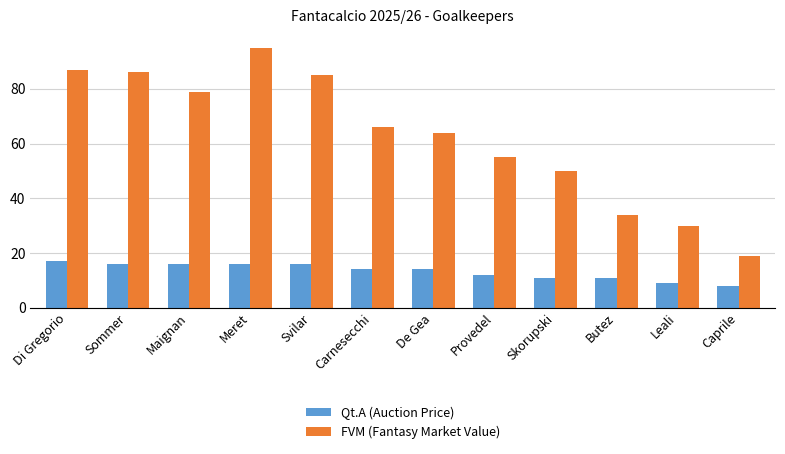

The value of Qt.A (Auction Price) at Caprile is 2. True or false?

False